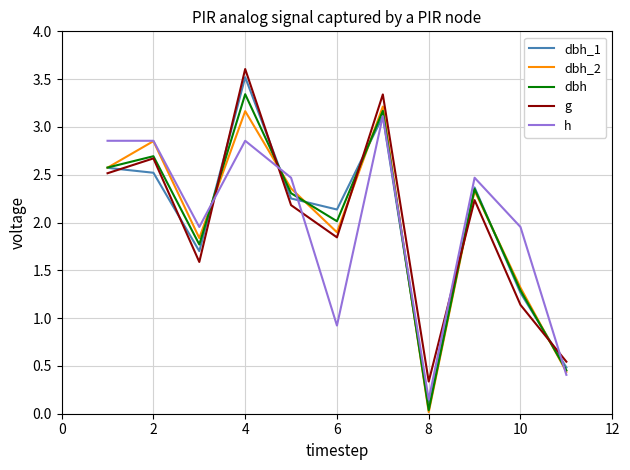

What is the maximum value for dbh_2?

3.2